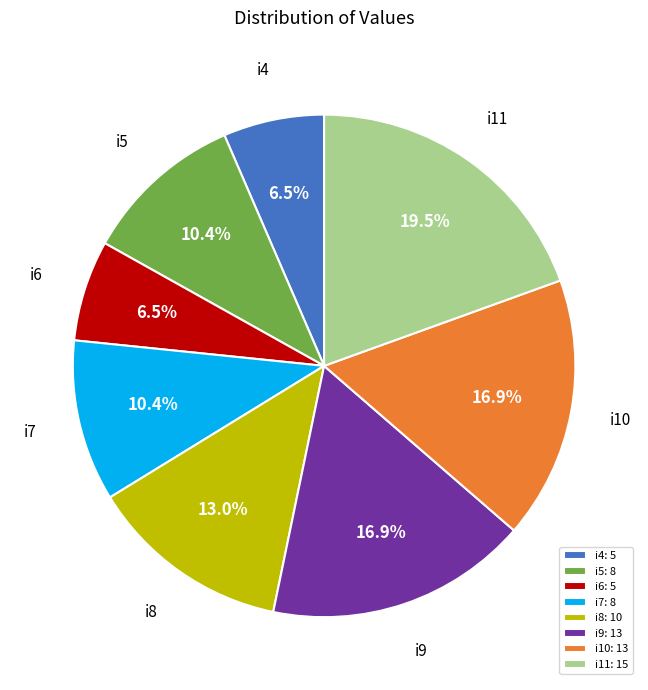

How many segments does this pie chart have?

8